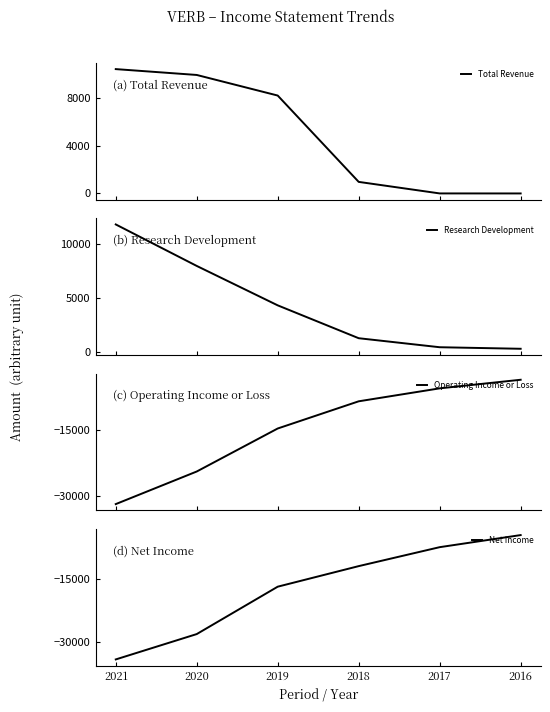

What is the average value of the Total Revenue series?

4933.3